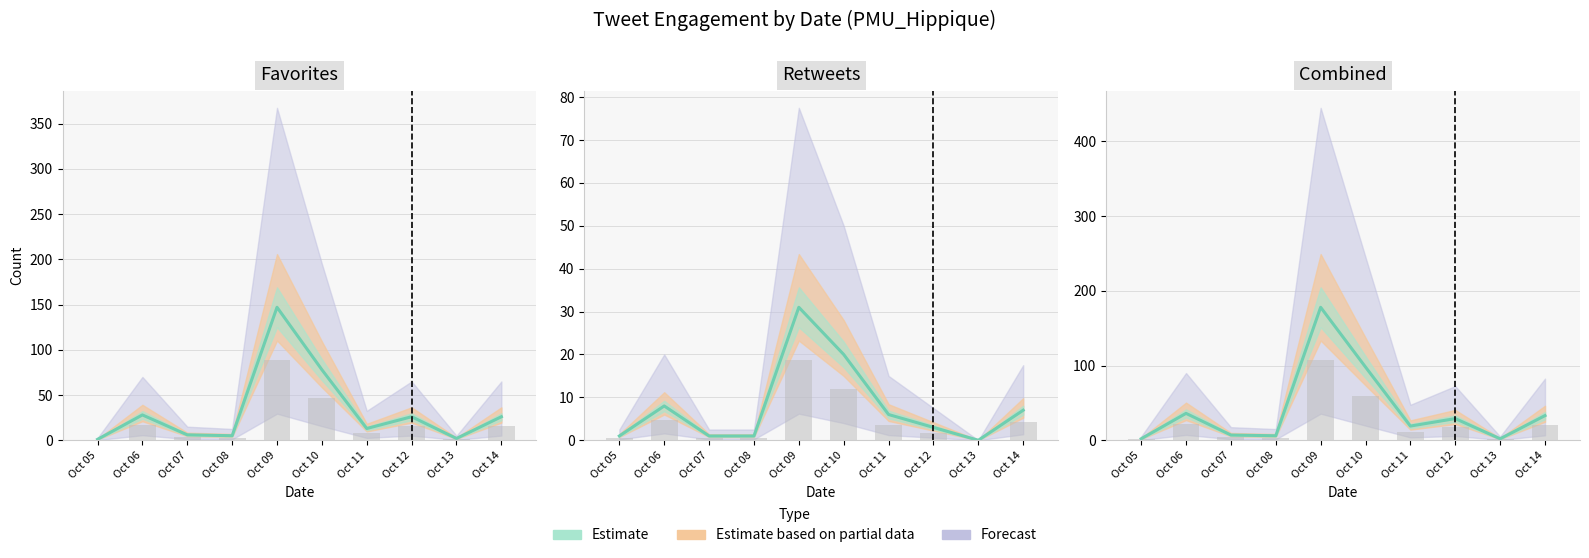

Reading right to left, transcribe all the data shown in this chart.

33	2	29	19	98	178	6	7	36	2